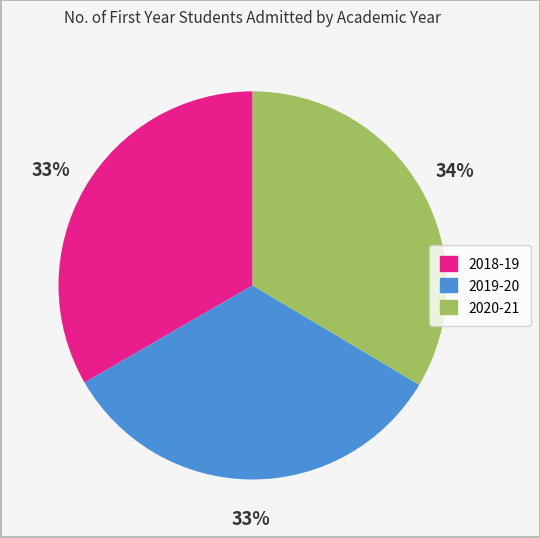

Does any single category account for the majority?

No